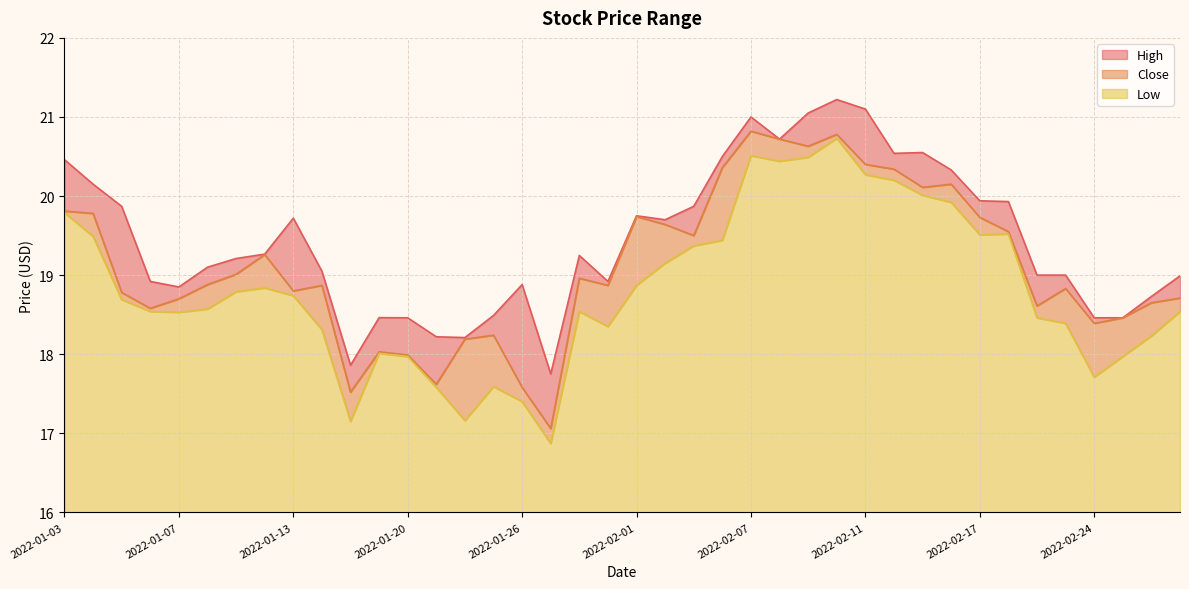

True or false: Low has a value of 20.3 at 2022-02-11.

True